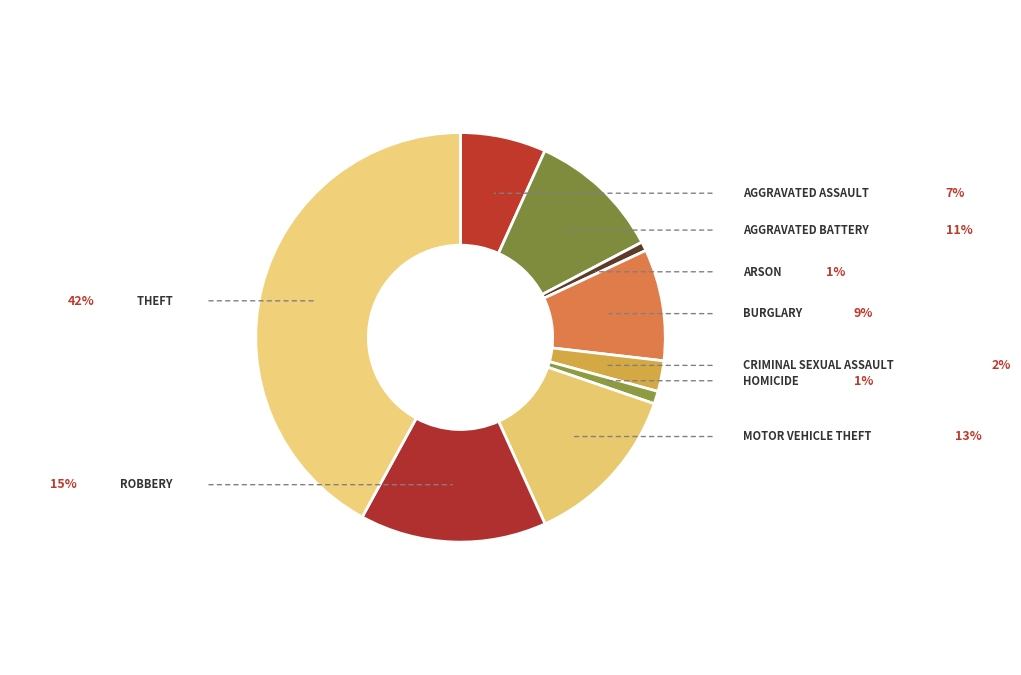

Count the number of slices in the pie.

9